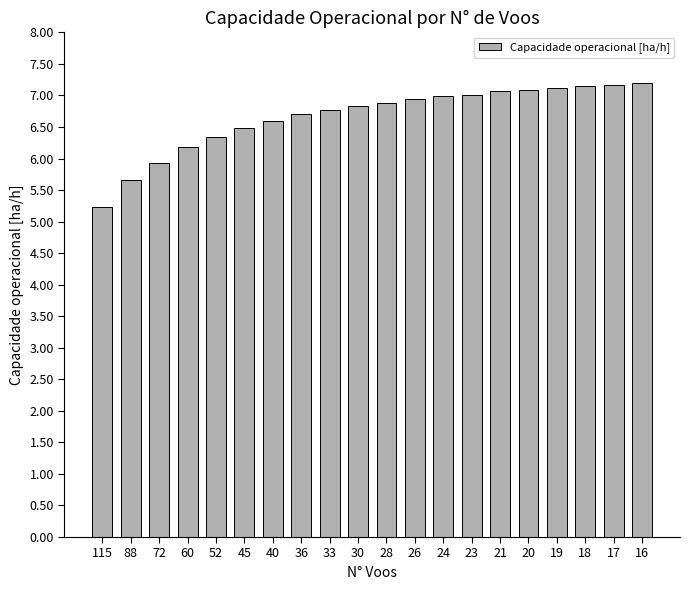

What is the greatest value displayed?

7.2